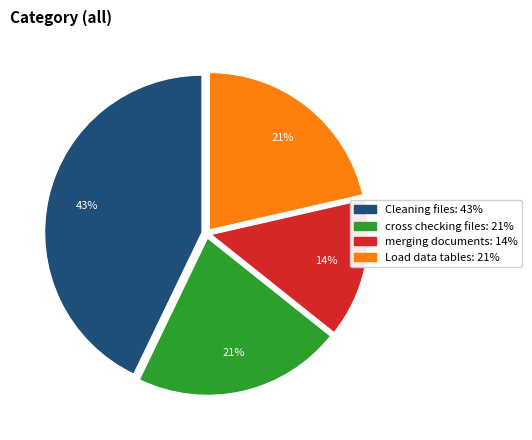

Is there any slice that represents more than half of the pie?

No